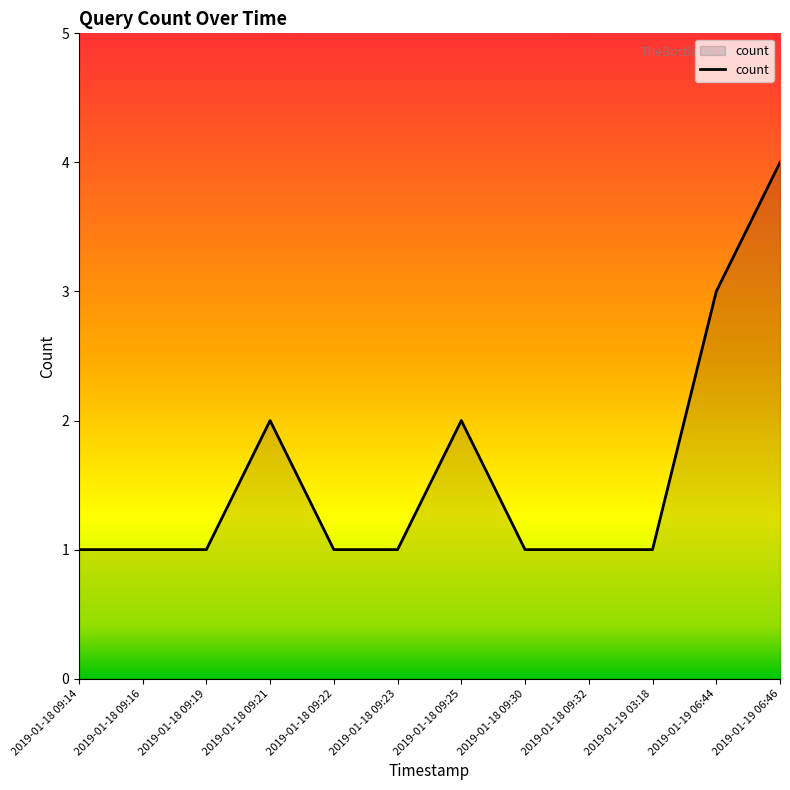

Reading left to right, transcribe all the data shown in this chart.

1	1	1	2	1	1	2	1	1	1	3	4